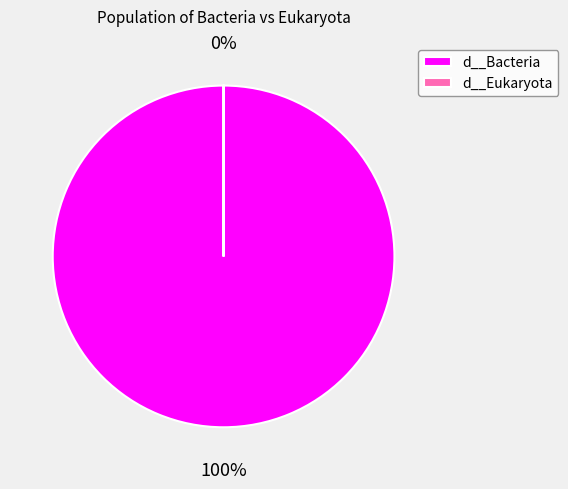

To the nearest percent, what is the average slice percentage?

50%